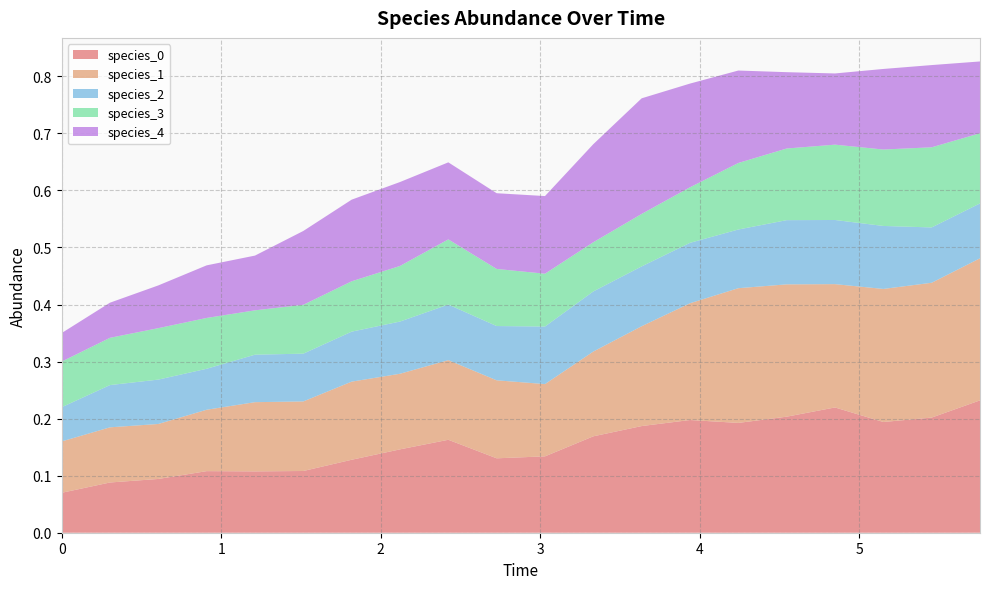

Reading left to right, extract all data points from this chart.

species_0: 0=0.1	1=0.1	2=0.1	3=0.1	4=0.1	5=0.1	6=0.1	7=0.1	8=0.2	9=0.1	10=0.1	11=0.2	12=0.2	13=0.2	14=0.2	15=0.2	16=0.2	17=0.2	18=0.2	19=0.2
species_1: 0=0.1	1=0.1	2=0.1	3=0.1	4=0.1	5=0.1	6=0.1	7=0.1	8=0.1	9=0.1	10=0.1	11=0.1	12=0.2	13=0.2	14=0.2	15=0.2	16=0.2	17=0.2	18=0.2	19=0.2
species_2: 0=0.1	1=0.1	2=0.1	3=0.1	4=0.1	5=0.1	6=0.1	7=0.1	8=0.1	9=0.1	10=0.1	11=0.1	12=0.1	13=0.1	14=0.1	15=0.1	16=0.1	17=0.1	18=0.1	19=0.1
species_3: 0=0.1	1=0.1	2=0.1	3=0.1	4=0.1	5=0.1	6=0.1	7=0.1	8=0.1	9=0.1	10=0.1	11=0.1	12=0.1	13=0.1	14=0.1	15=0.1	16=0.1	17=0.1	18=0.1	19=0.1
species_4: 0=0.1	1=0.1	2=0.1	3=0.1	4=0.1	5=0.1	6=0.1	7=0.1	8=0.1	9=0.1	10=0.1	11=0.2	12=0.2	13=0.2	14=0.2	15=0.1	16=0.1	17=0.1	18=0.1	19=0.1